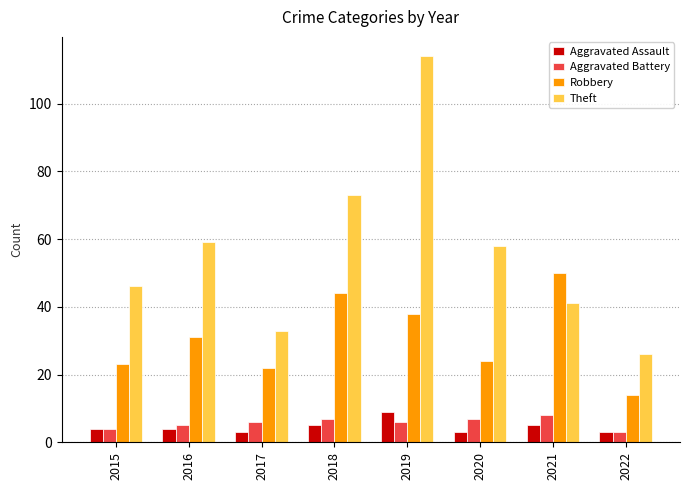

What is the smallest value displayed?

3